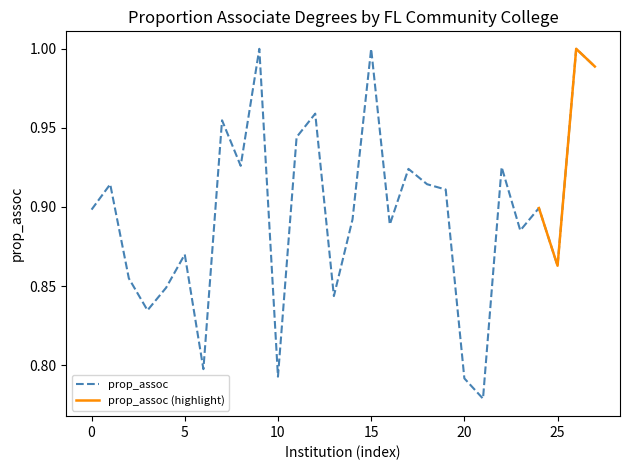

Reading left to right, what are all the values shown in this chart?

0.9	0.9	0.9	0.8	0.8	0.9	0.8	1.0	0.9	1.0	0.8	0.9	1.0	0.8	0.9	1.0	0.9	0.9	0.9	0.9	0.8	0.8	0.9	0.9	0.9	0.9	1.0	1.0